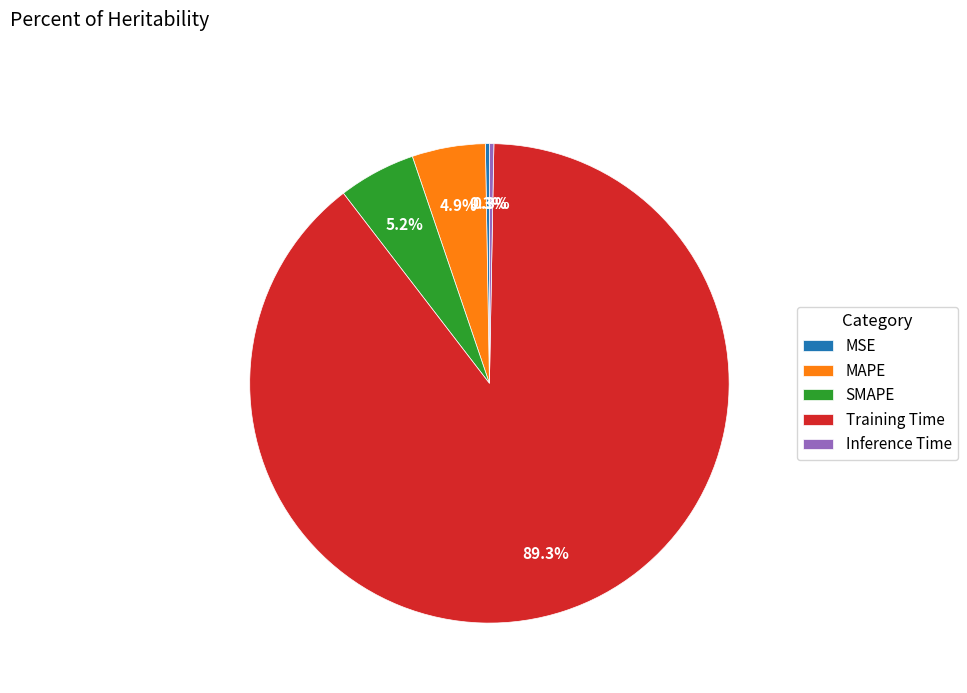

Which has a higher value, Inference Time or Training Time?

Training Time